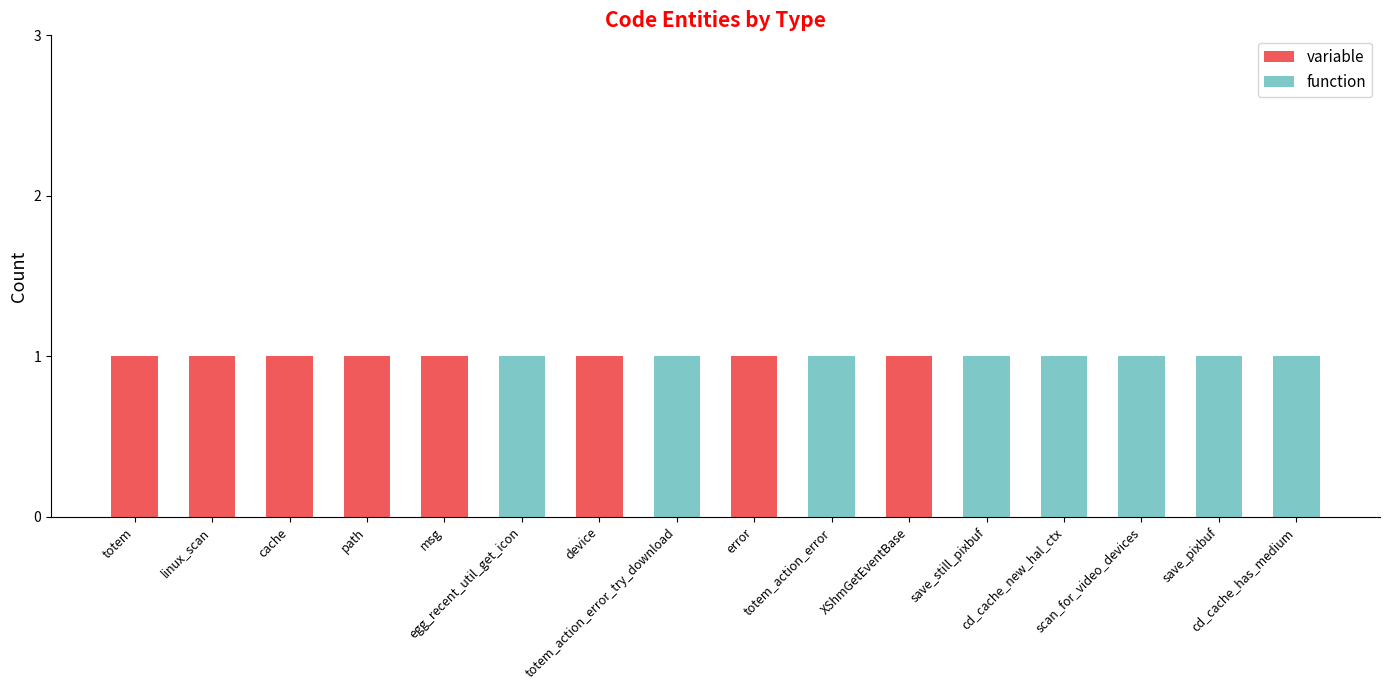

Are the bars horizontal?

No